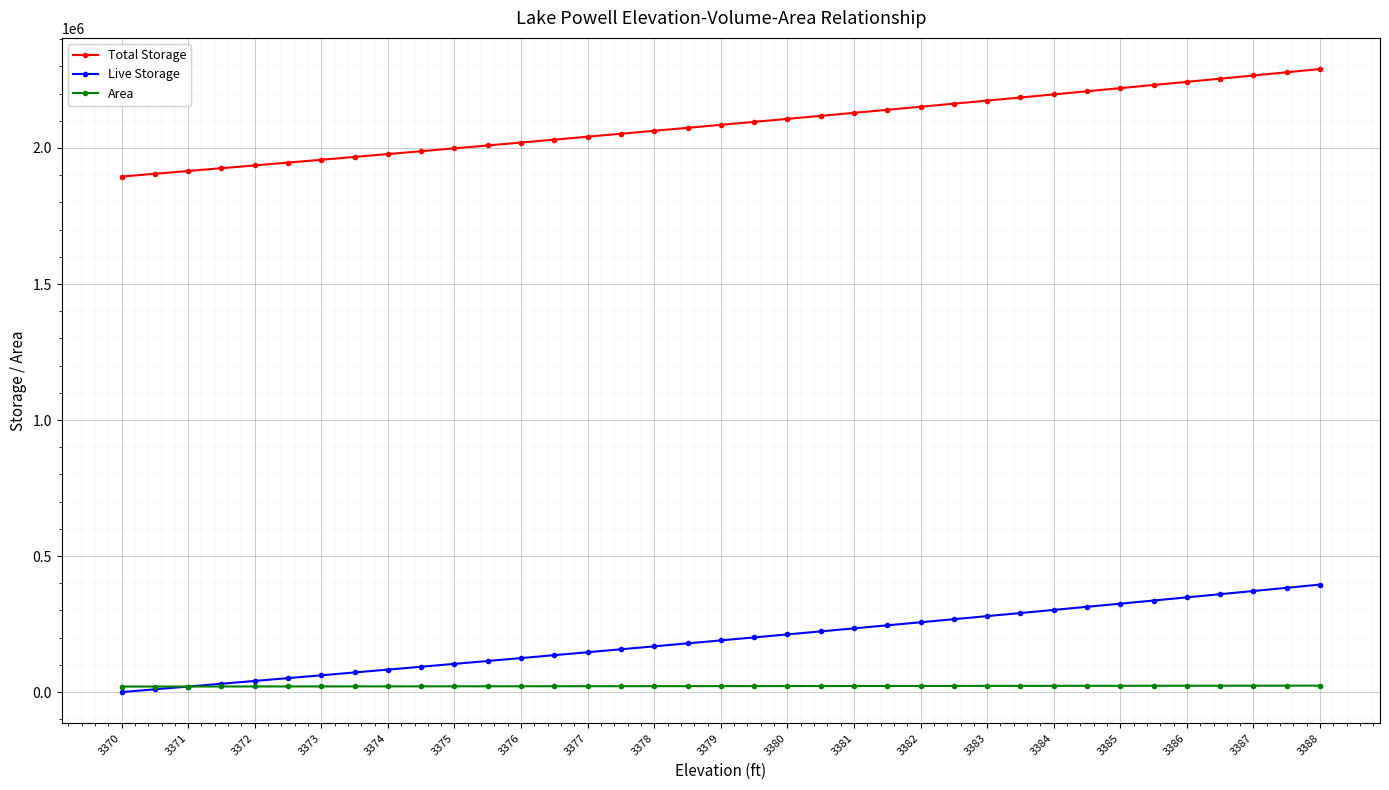

What is the value of the Total Storage point at the 1st from the left?

1895000.0